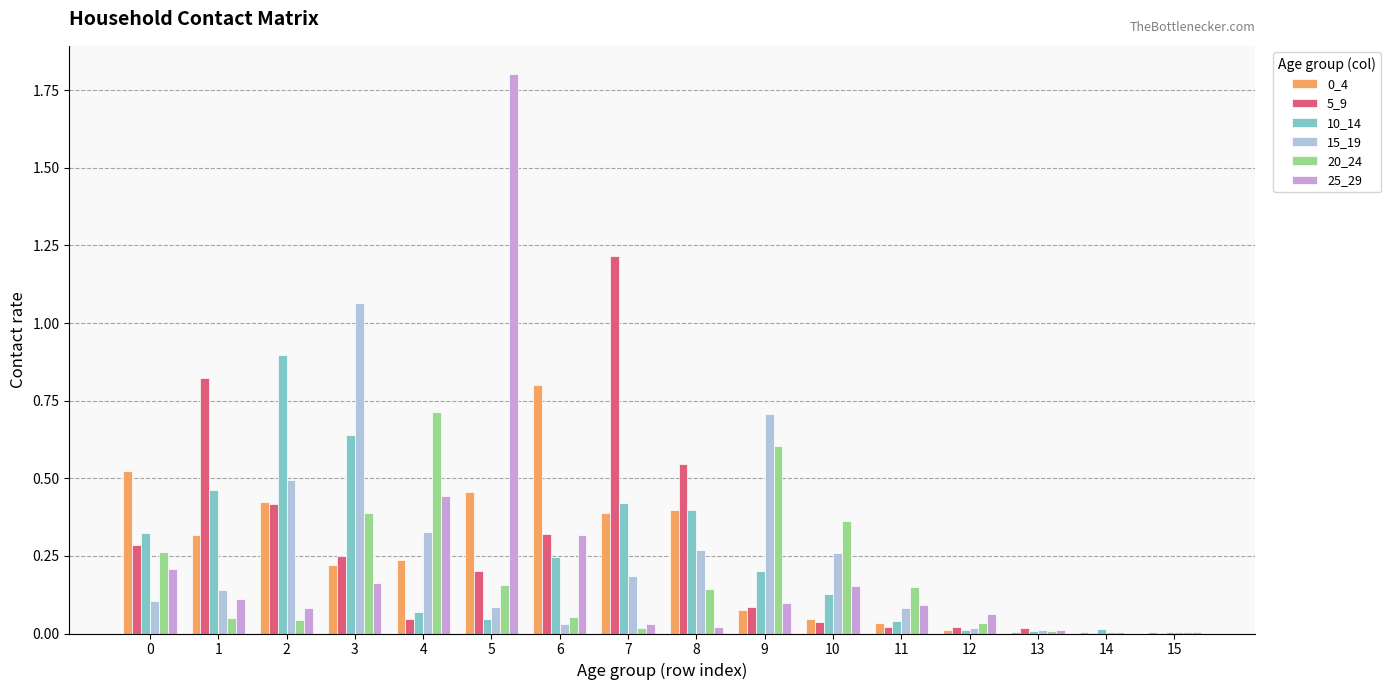

Are the bars horizontal?

No